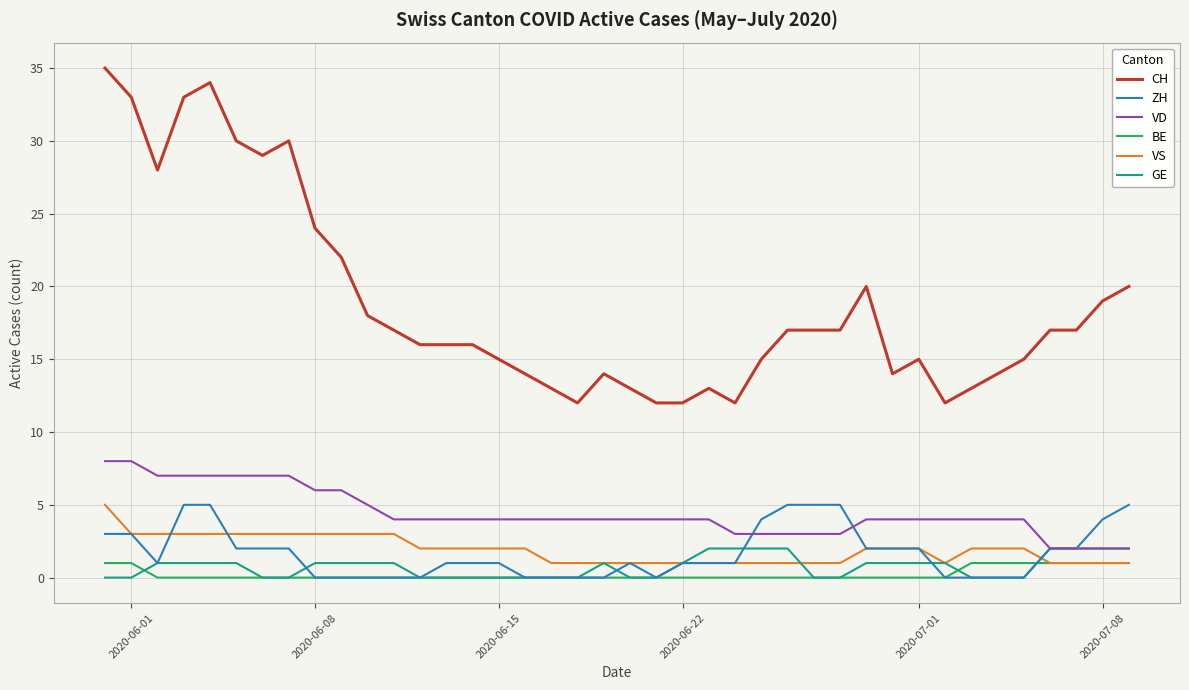

What is the sum of all VD values?

178